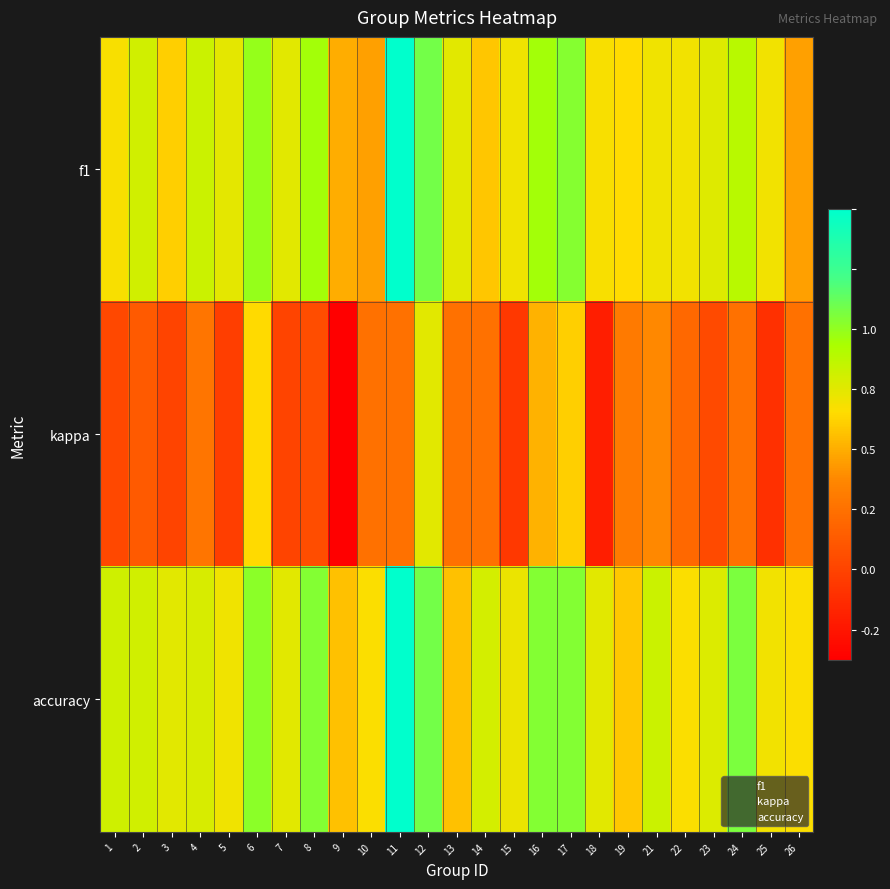

Rank the series by their maximum value, from lowest to highest.

kappa, f1, accuracy